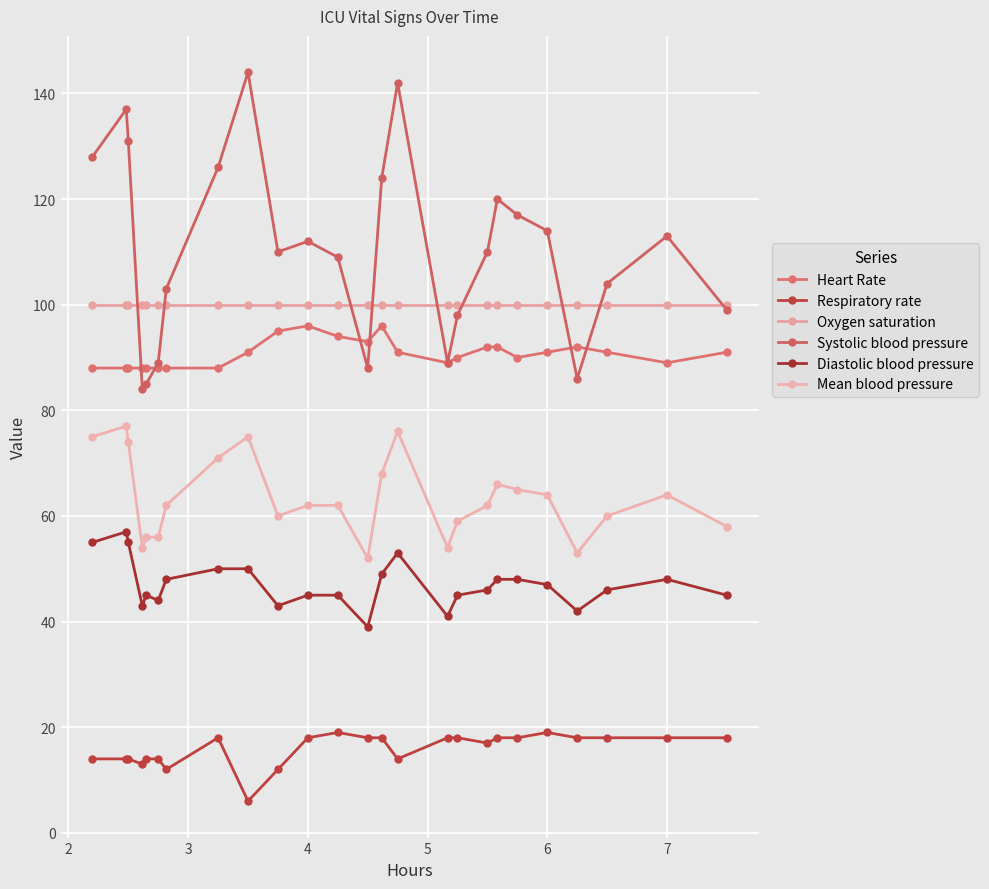

How many lines are shown in the chart?

6